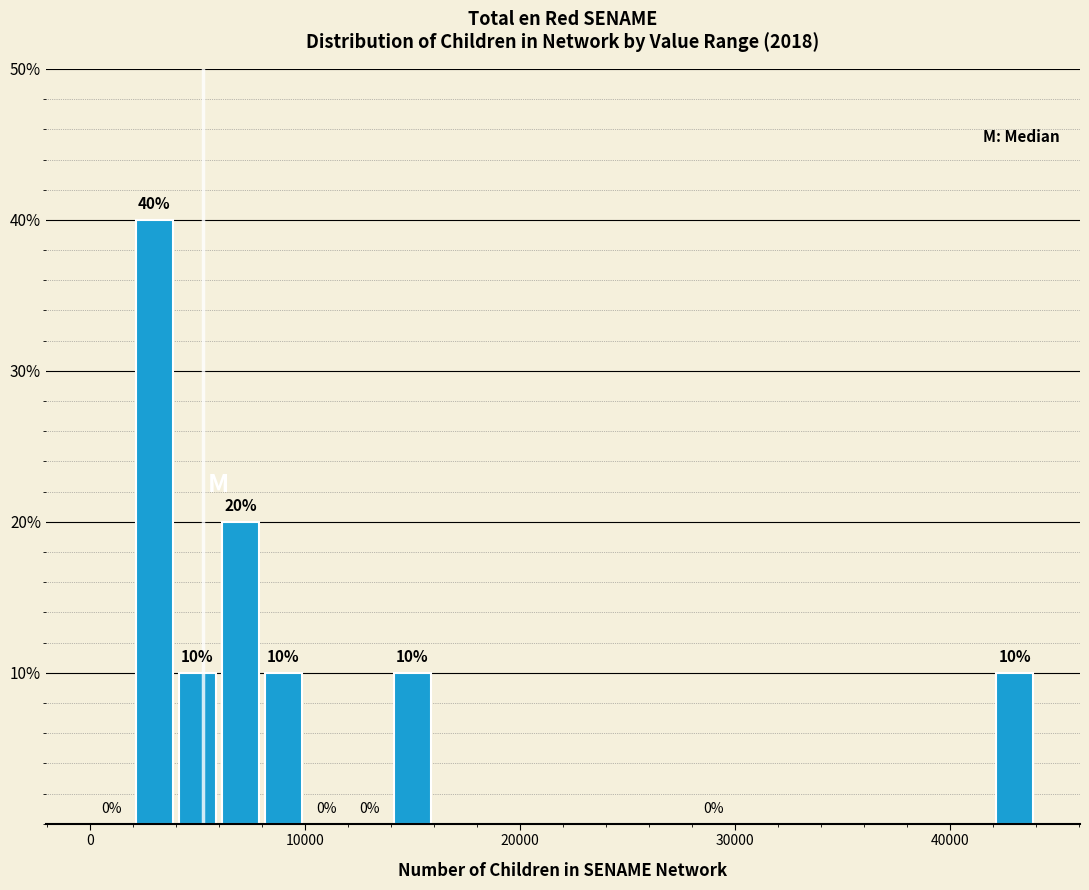

Around what value on the x-axis is the tallest bar? Give the approximate position of its centre, as read against the axis.

3000